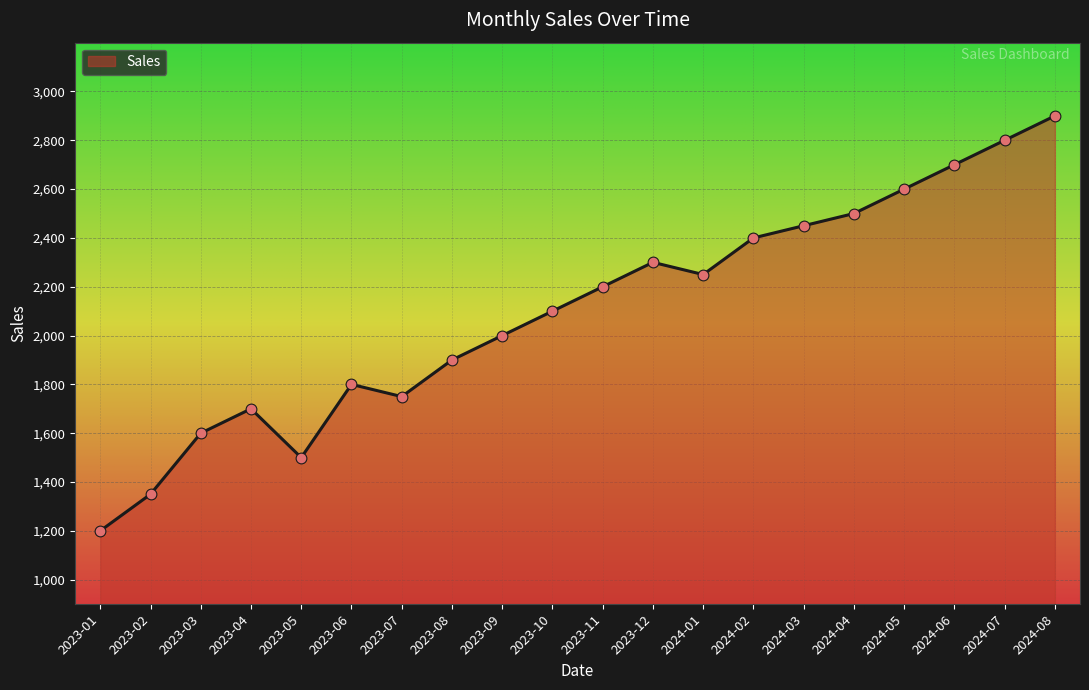

Which has a higher value, 2023-08 or 2023-10?

2023-10